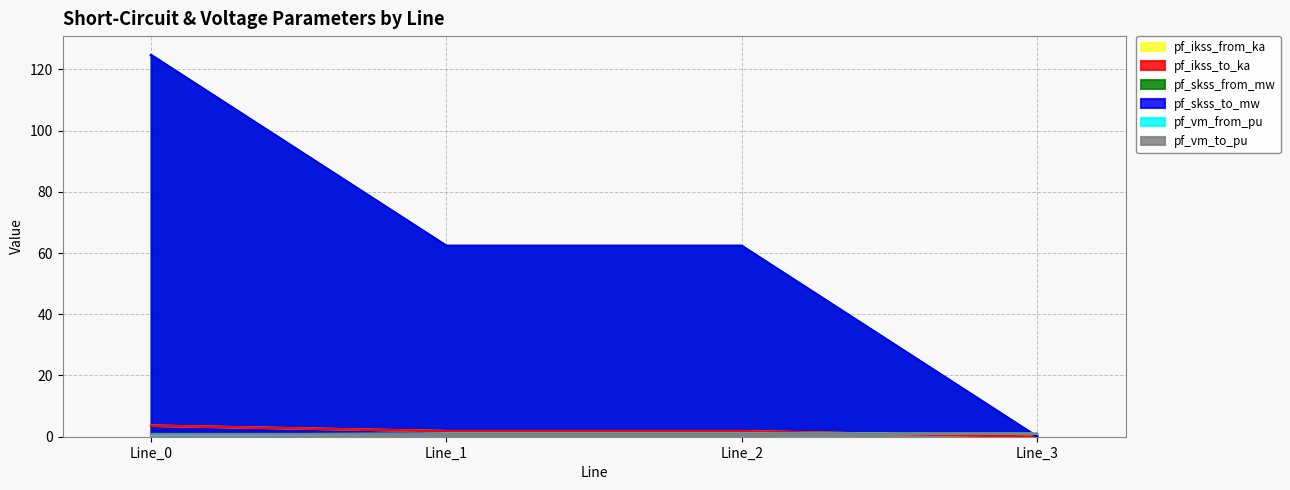

What is the average value of the pf_ikss_to_ka series?

1.8